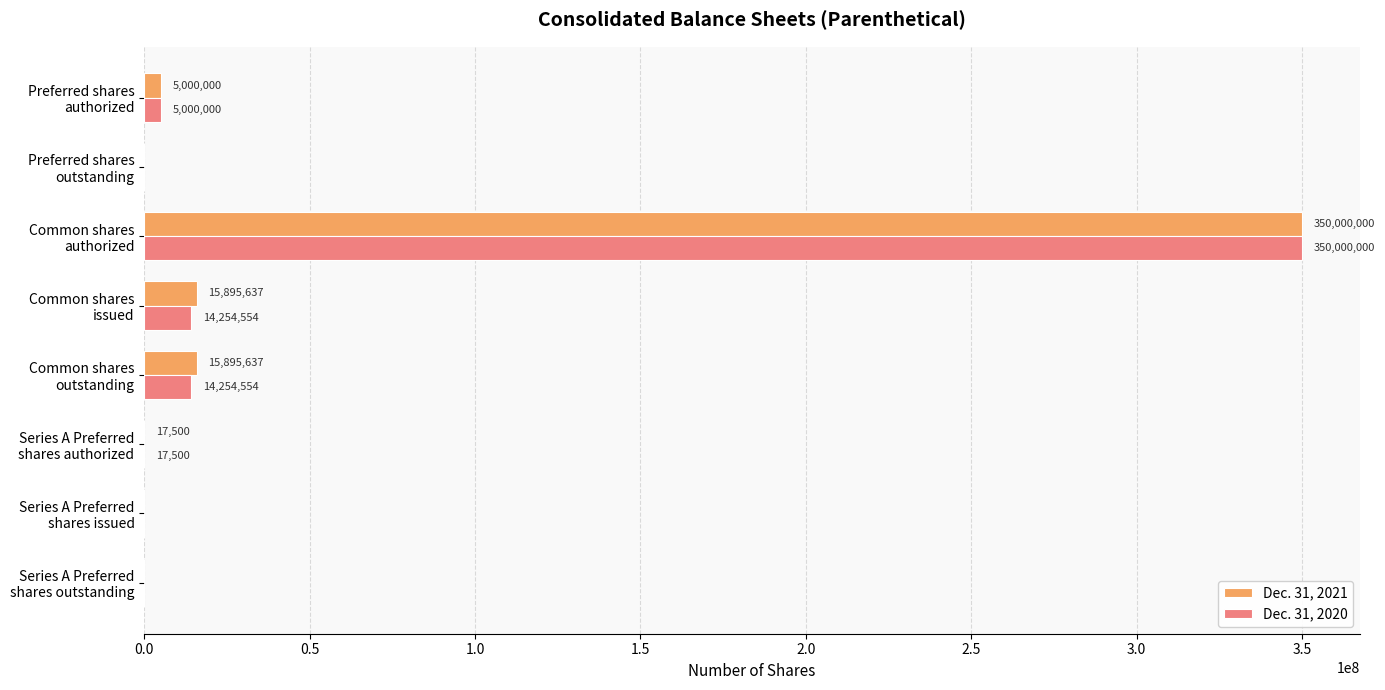

What is the sum of all Dec. 31, 2021 values?

386808774